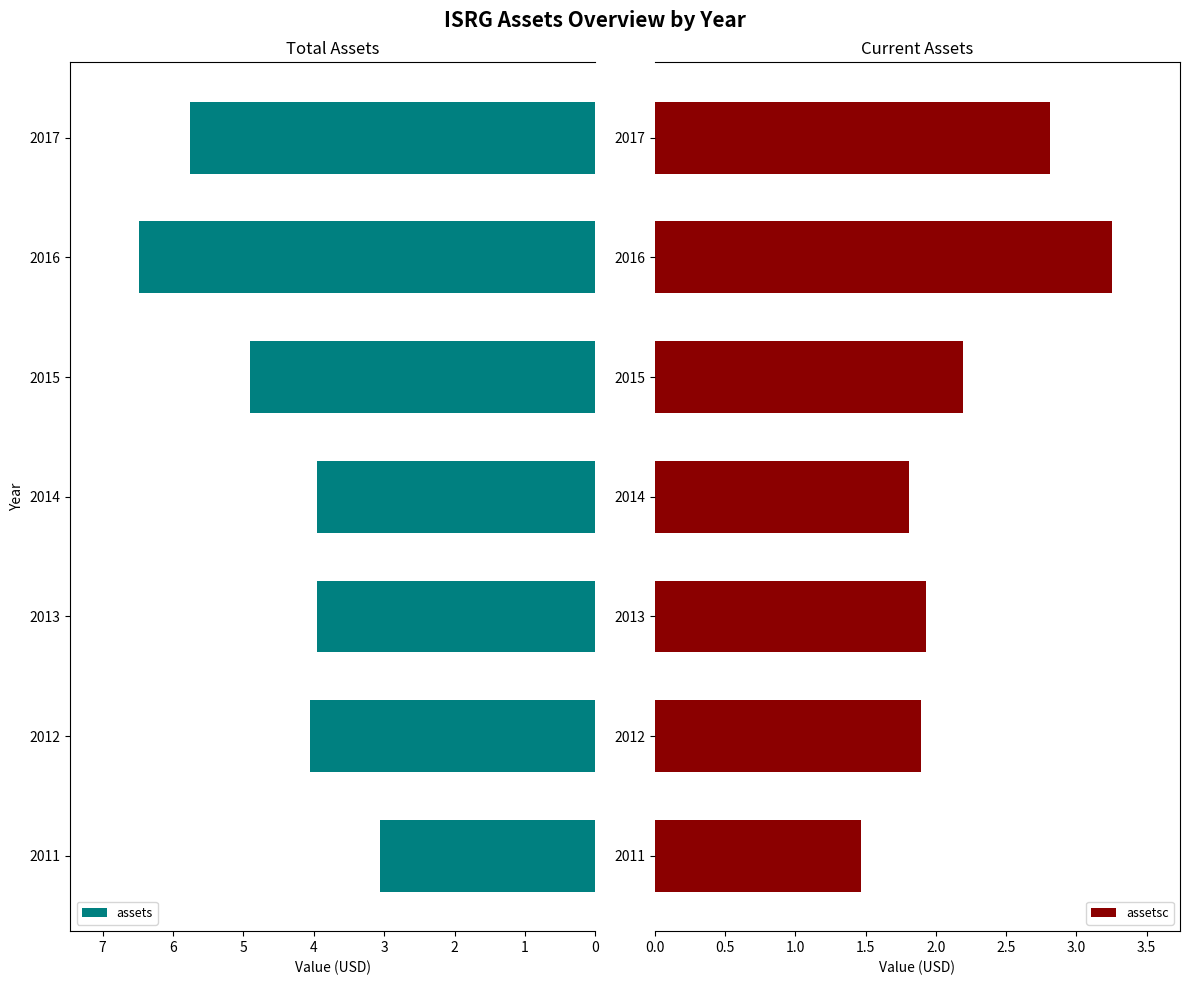

The value of assets at 2016 is 6.5. True or false?

True